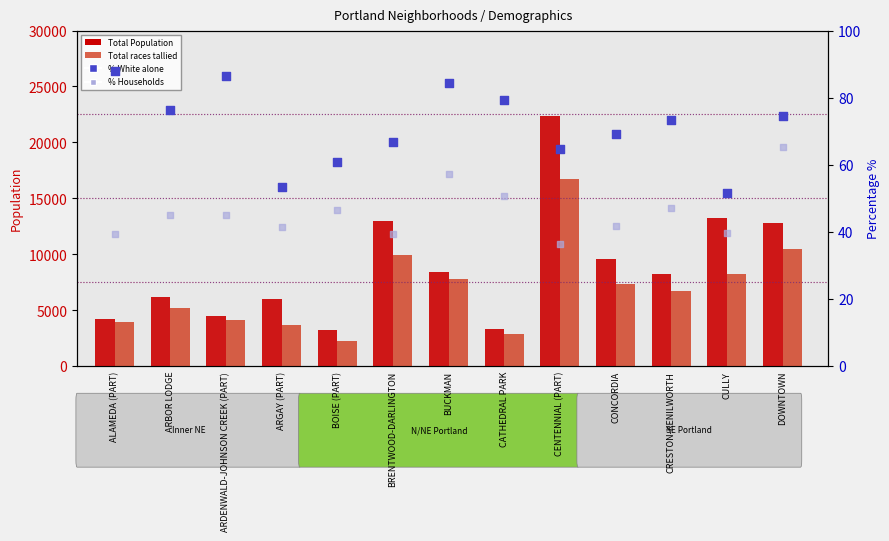

At how many categories does at least one series exceed 19180?

1